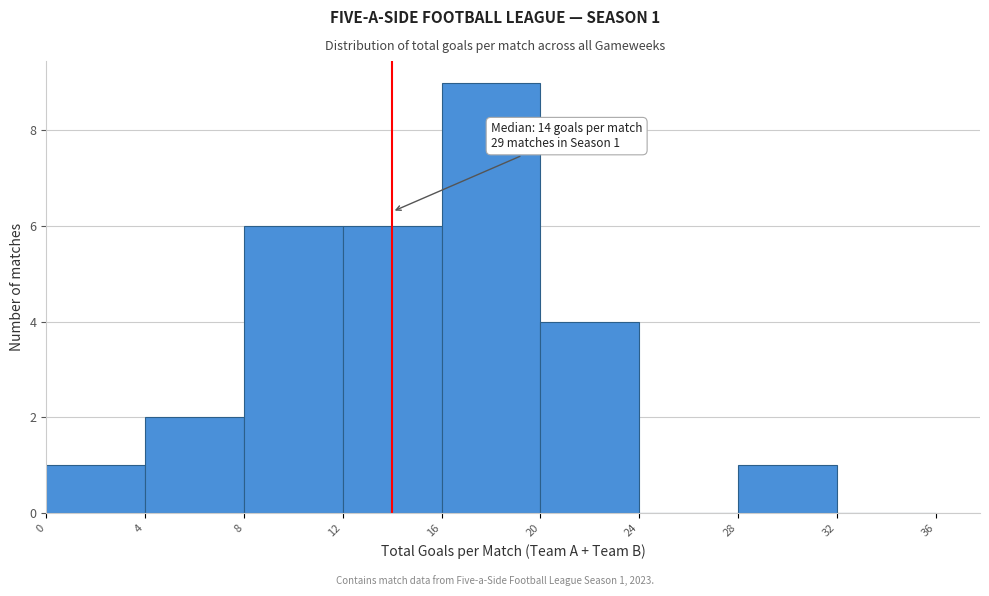

Which range on the x-axis has the tallest bar?

16 to 20